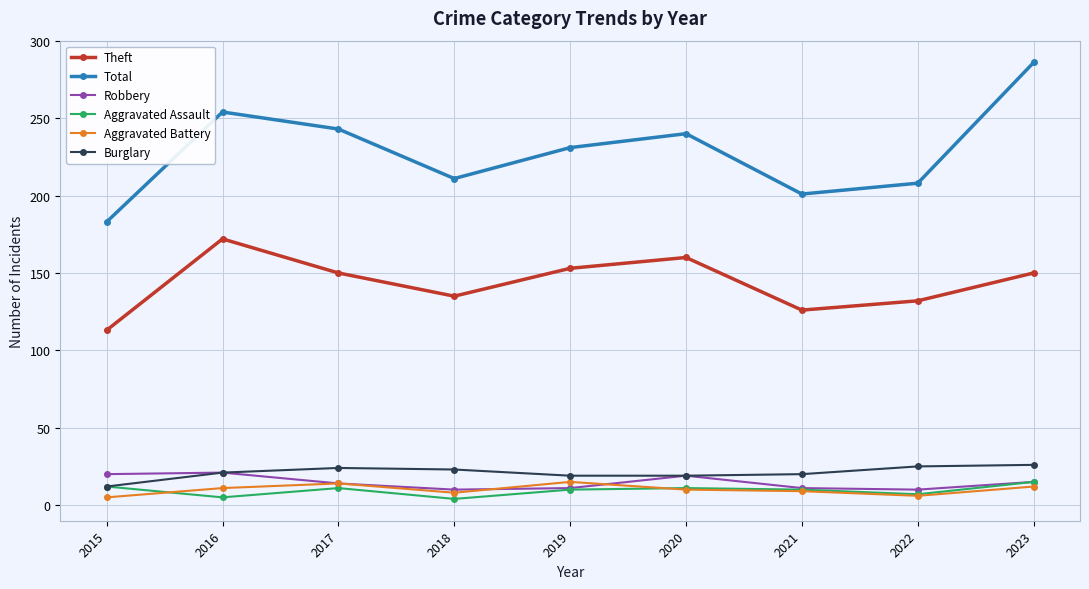

Which series has the widest spread of values?

Total